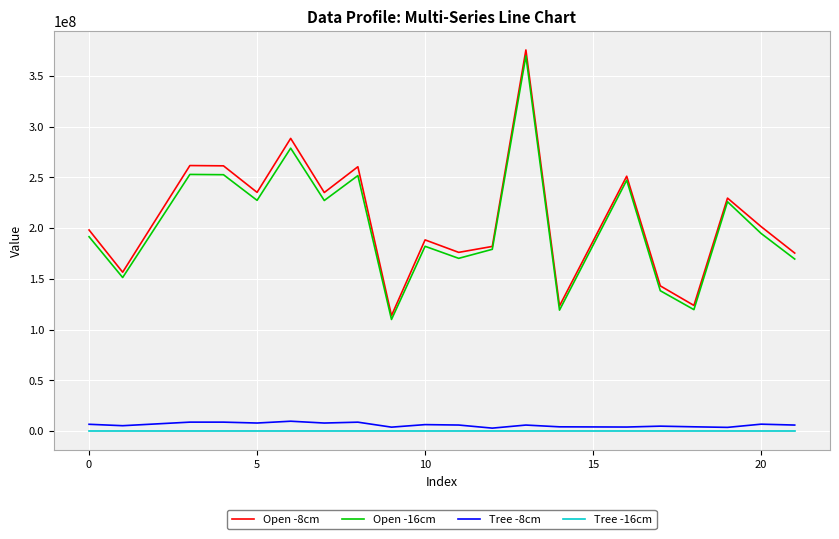

True or false: Tree -16cm and Open -16cm cross at least once.

False